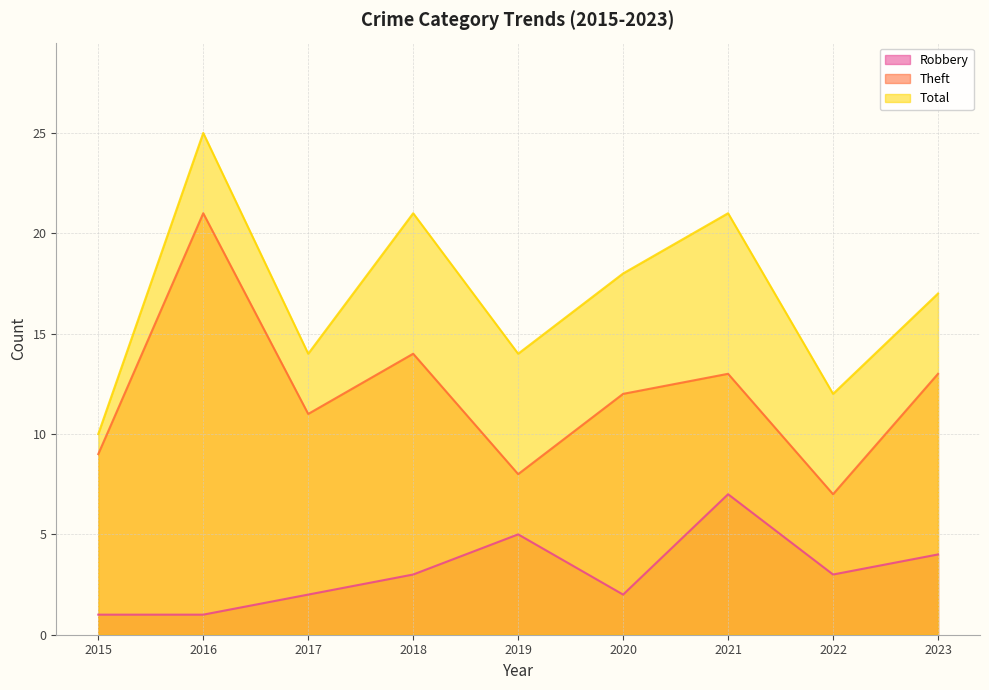

At which category is the sum across all series the highest?

2016